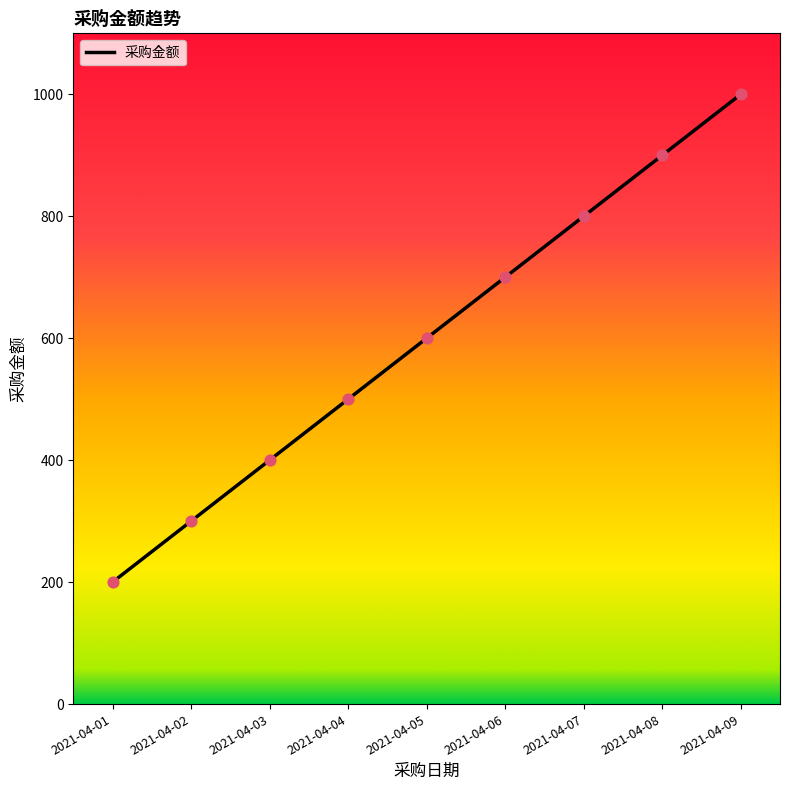

Approximately how many times larger is the value at 2021-04-01 compared to 2021-04-06?

0.3